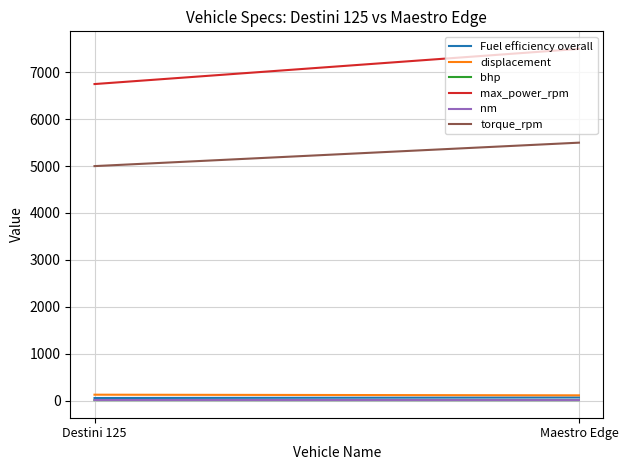

What are all the series names shown in the legend?

Fuel efficiency overall, displacement, bhp, max_power_rpm, nm, torque_rpm